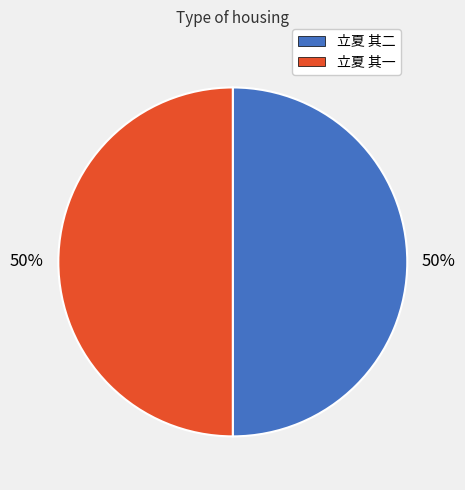

To the nearest percent, what is the average slice percentage?

50%